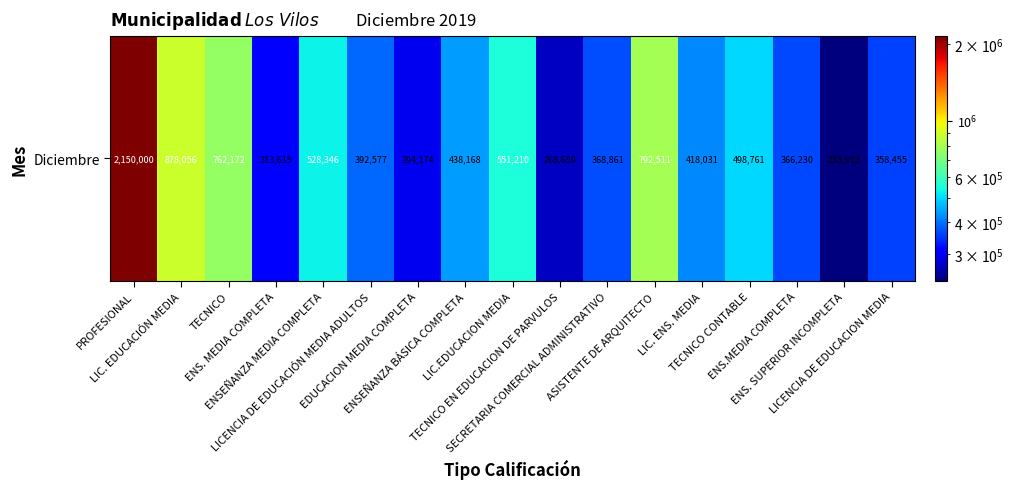

Rank the categories by value from highest to lowest.

PROFESIONAL, LIC. EDUCACIÓN MEDIA, ASISTENTE DE ARQUITECTO, TECNICO, LIC.EDUCACION MEDIA, ENSEÑANZA MEDIA COMPLETA, TECNICO CONTABLE, ENSEÑANZA BÁSICA COMPLETA, LIC. ENS. MEDIA, LICENCIA DE EDUCACIÓN MEDIA ADULTOS, SECRETARIA COMERCIAL ADMINISTRATIVO, ENS.MEDIA COMPLETA, LICENCIA DE EDUCACION MEDIA, ENS. MEDIA COMPLETA, EDUCACION MEDIA COMPLETA, TECNICO EN EDUCACION DE PARVULOS, ENS. SUPERIOR INCOMPLETA